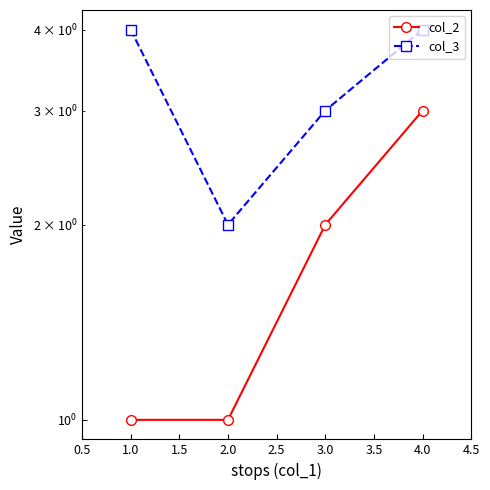

True or false: col_3 and col_2 intersect in this chart.

False